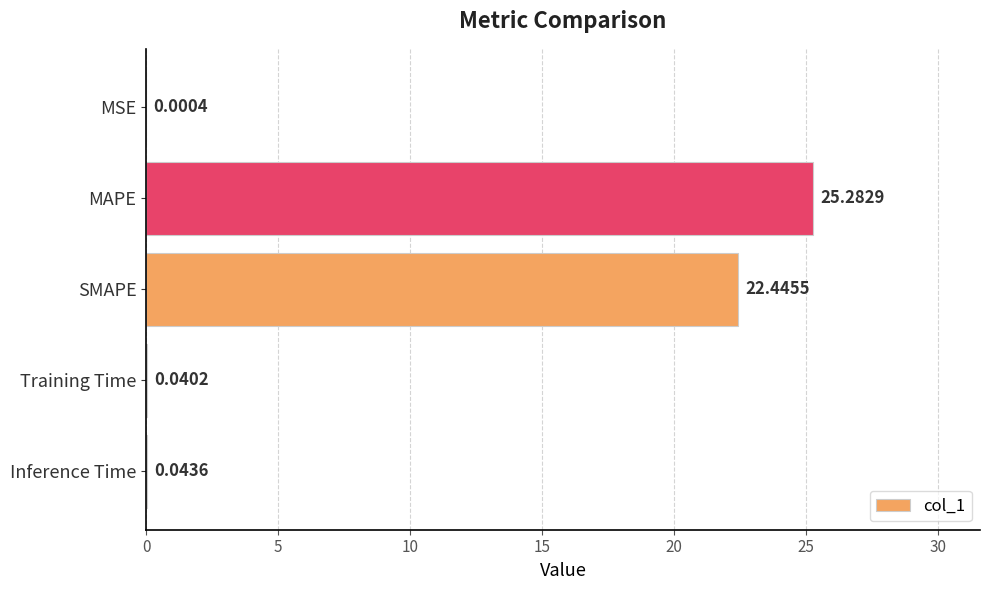

Between MAPE and Inference Time, which is larger?

MAPE